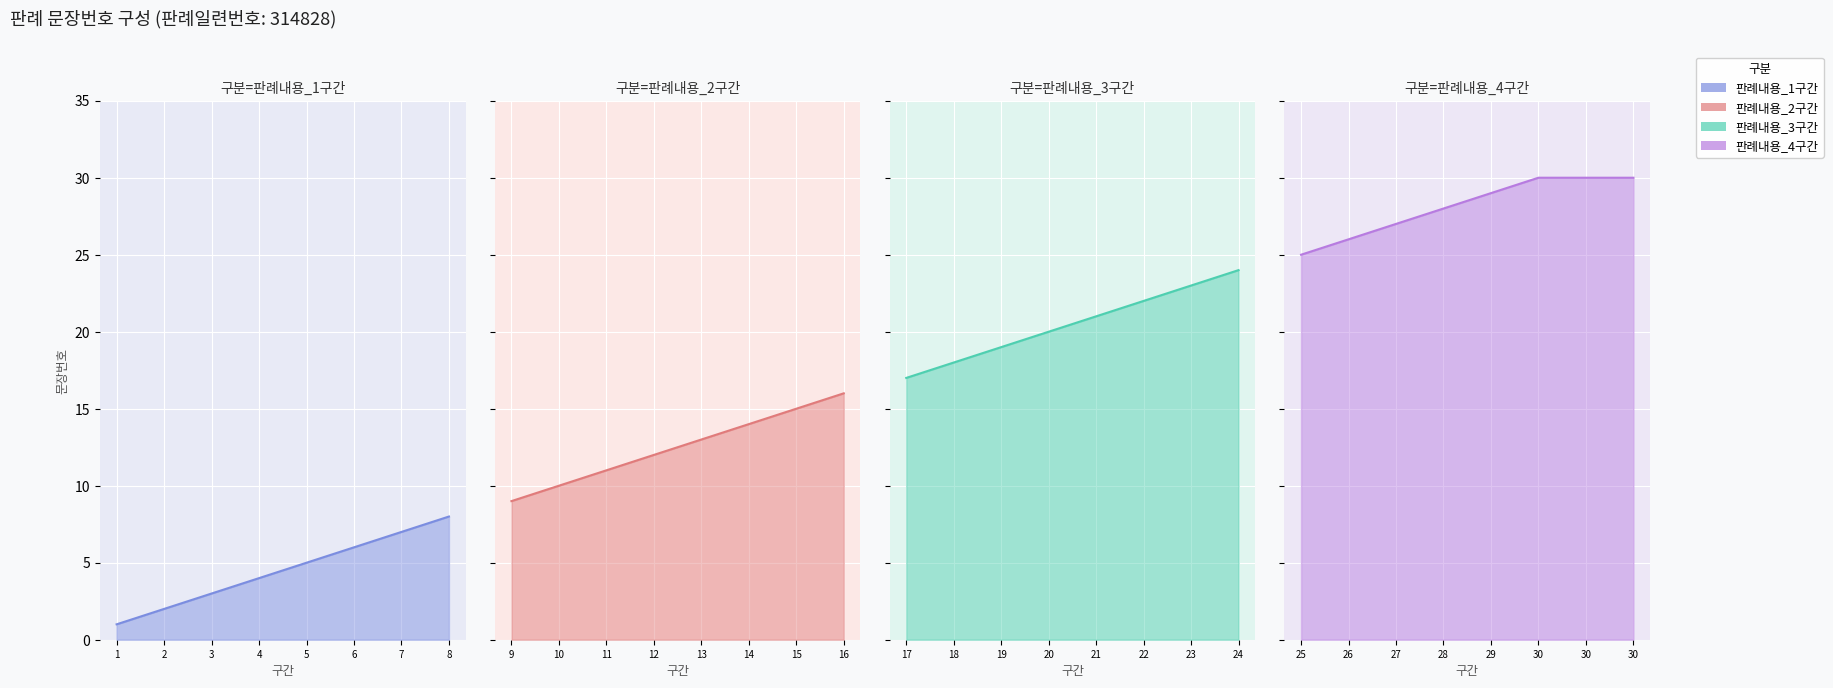

Rank the categories by value from lowest to highest.

1, 2, 3, 4, 5, 6, 7, 8, 9, 10, 11, 12, 13, 14, 15, 16, 17, 18, 19, 20, 21, 22, 23, 24, 25, 26, 27, 28, 29, 30